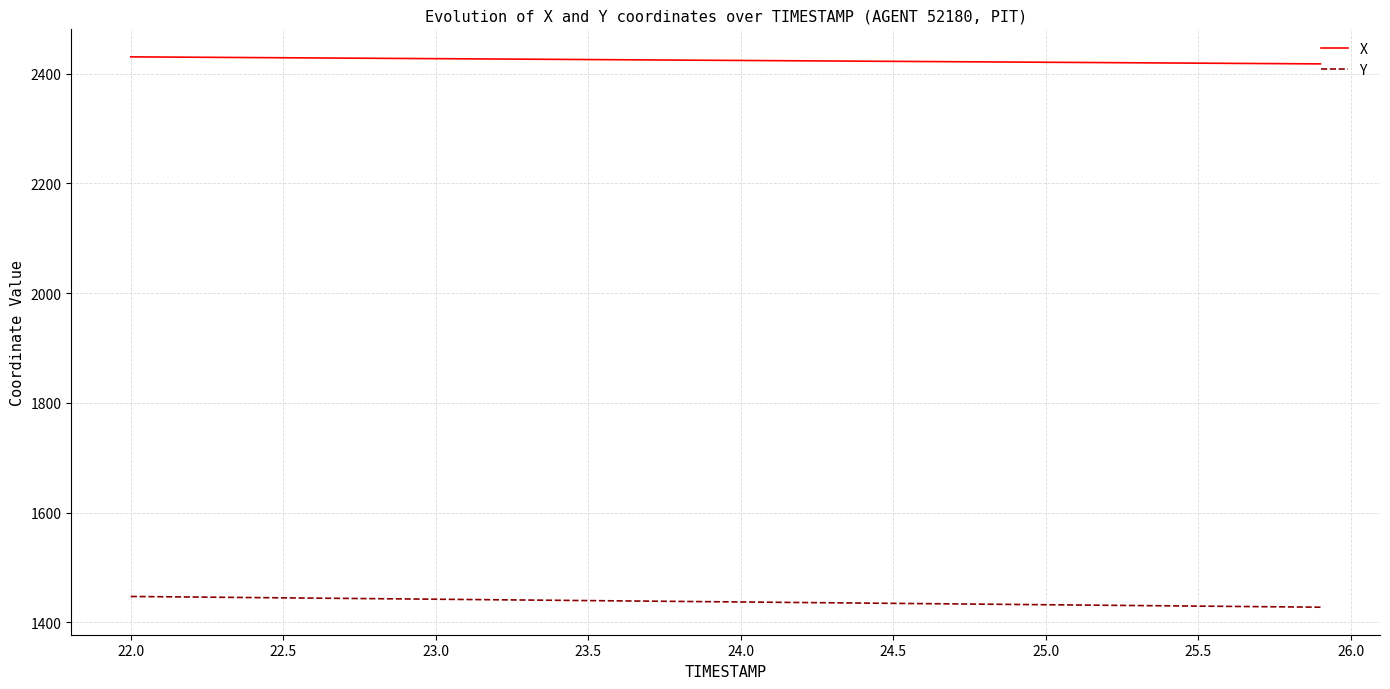

Which series has the largest total across all categories?

X